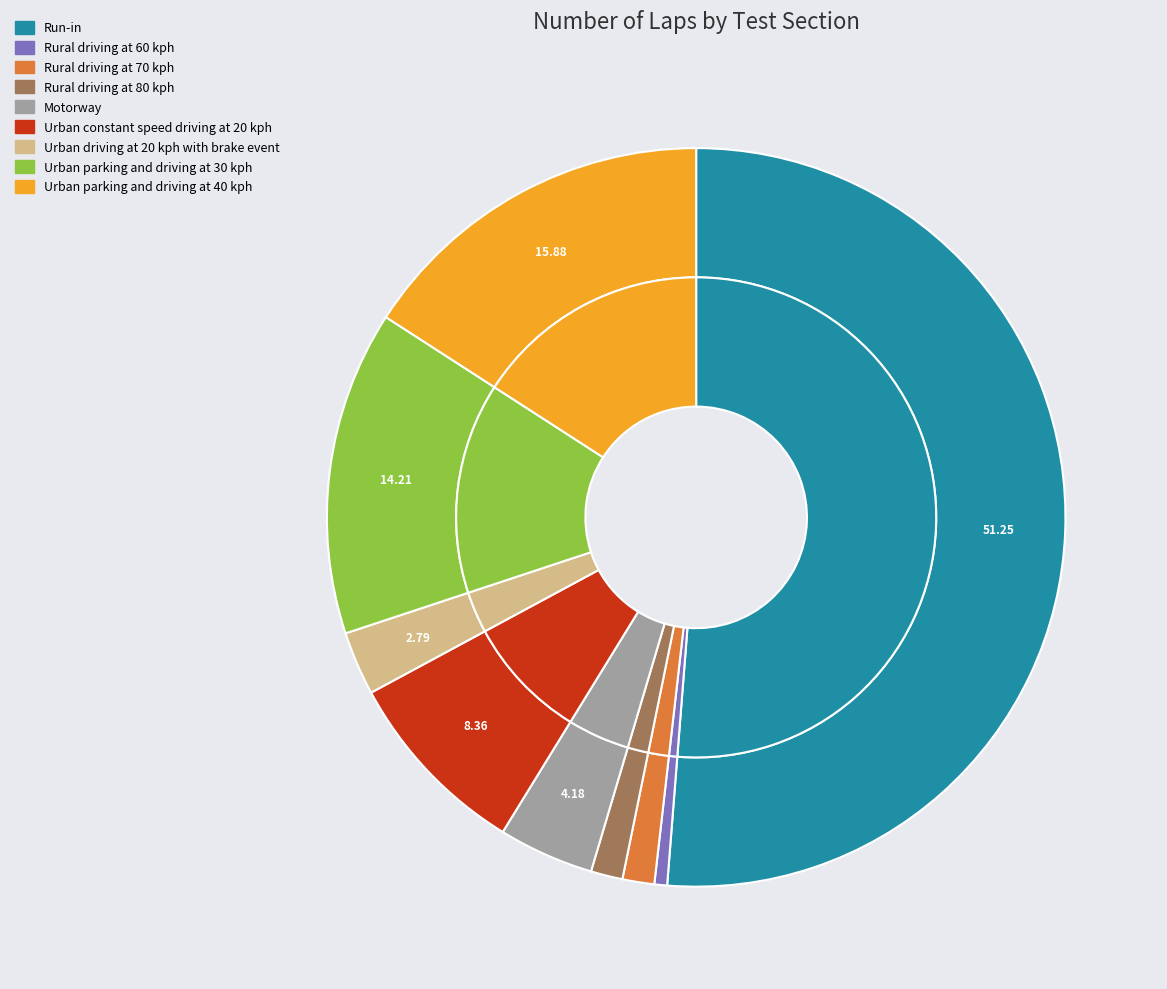

Approximately how many times larger is the value at Urban driving at 20 kph with brake event compared to Motorway?

0.7